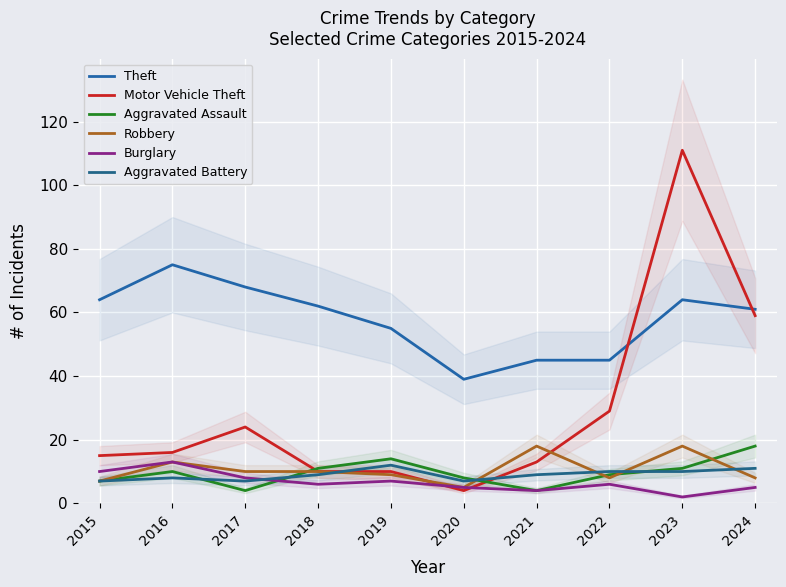

Between 2017 and 2020, which series saw the biggest shift?

Theft